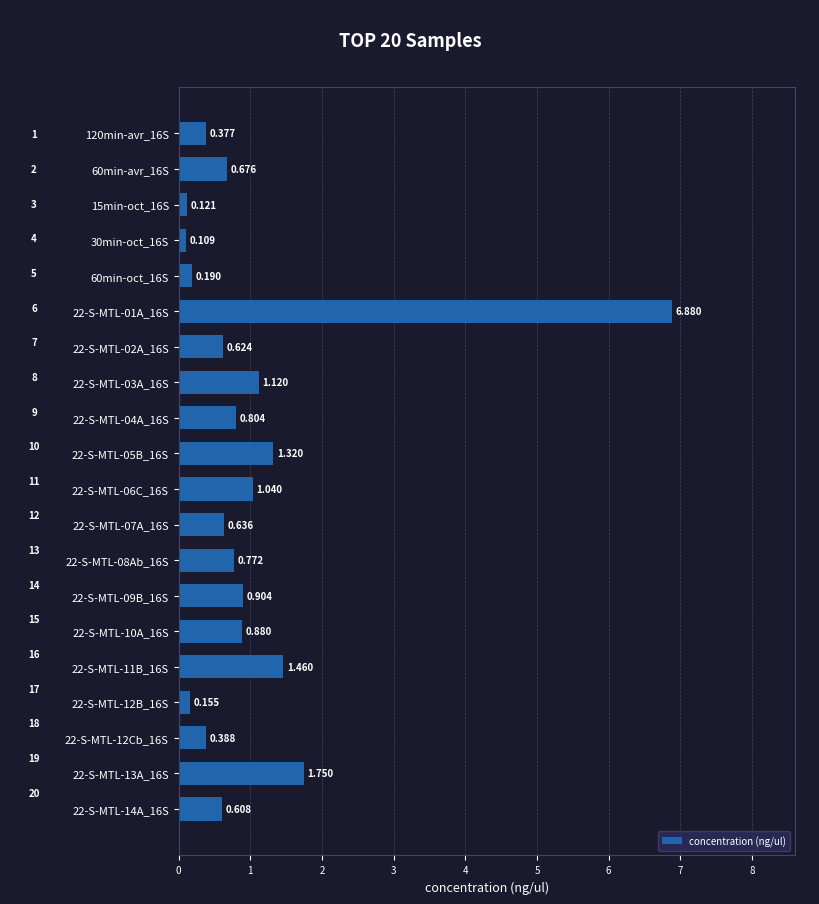

How many categories are shown in the chart?

20